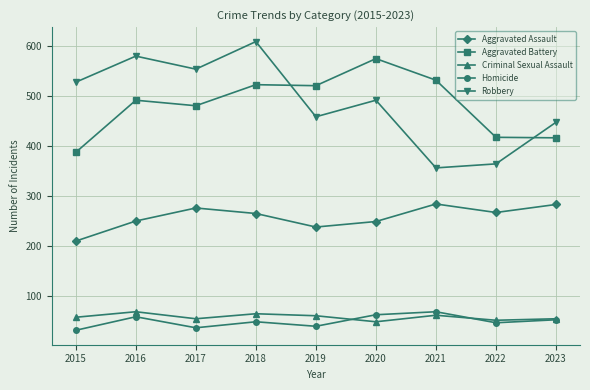

Which category has the lowest value in the Aggravated Battery series?

2015